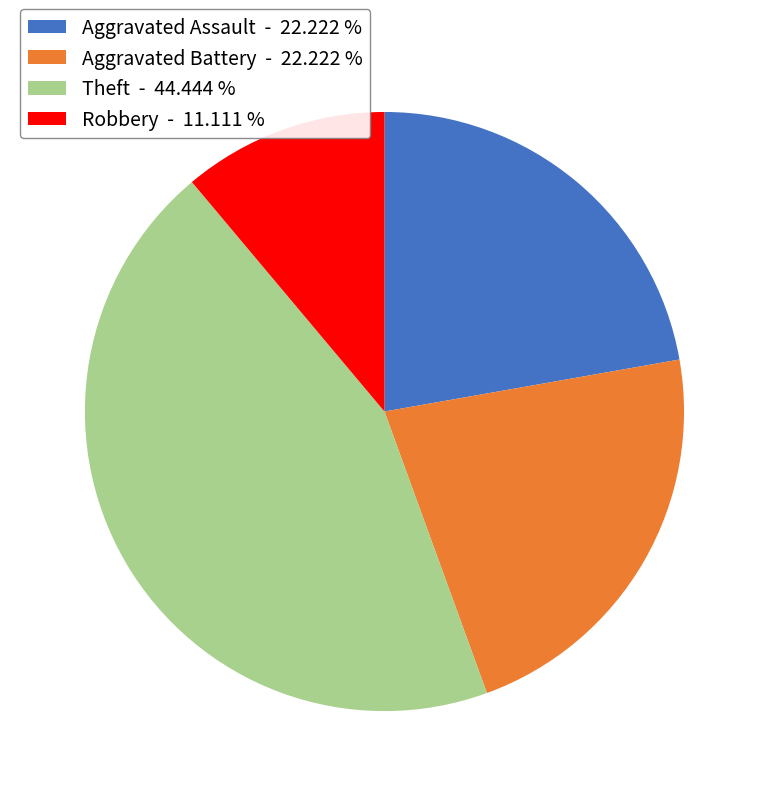

Do Robbery - 11.111 % and Aggravated Battery - 22.222 % together represent more than half of the pie?

No